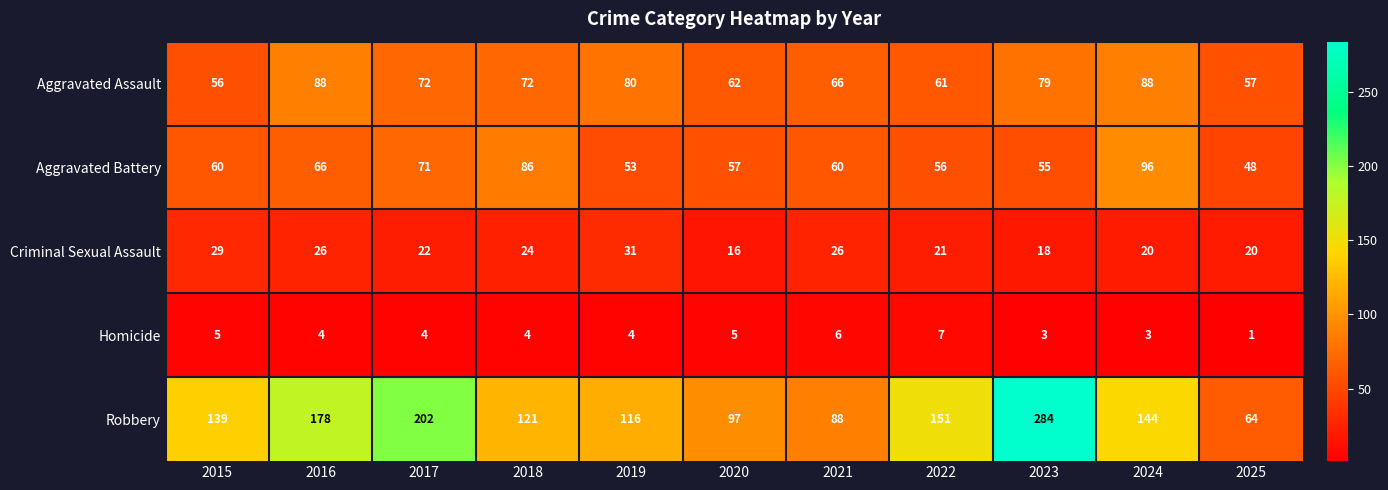

Is it true that Homicide equals 3 at 2023?

True